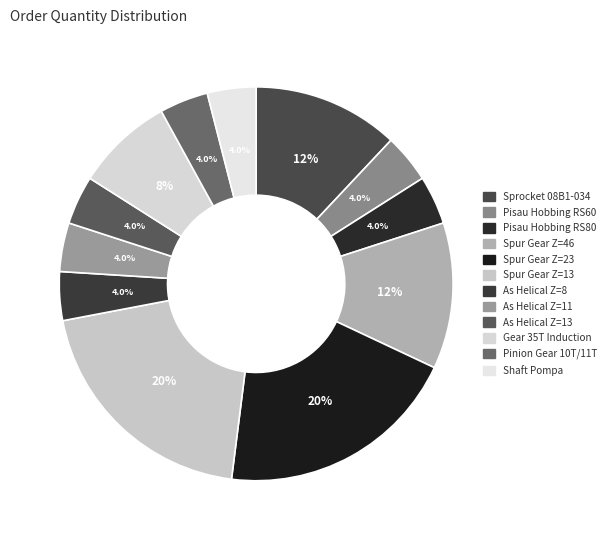

Does Spur Gear Z=23 represent more than half of the total?

No